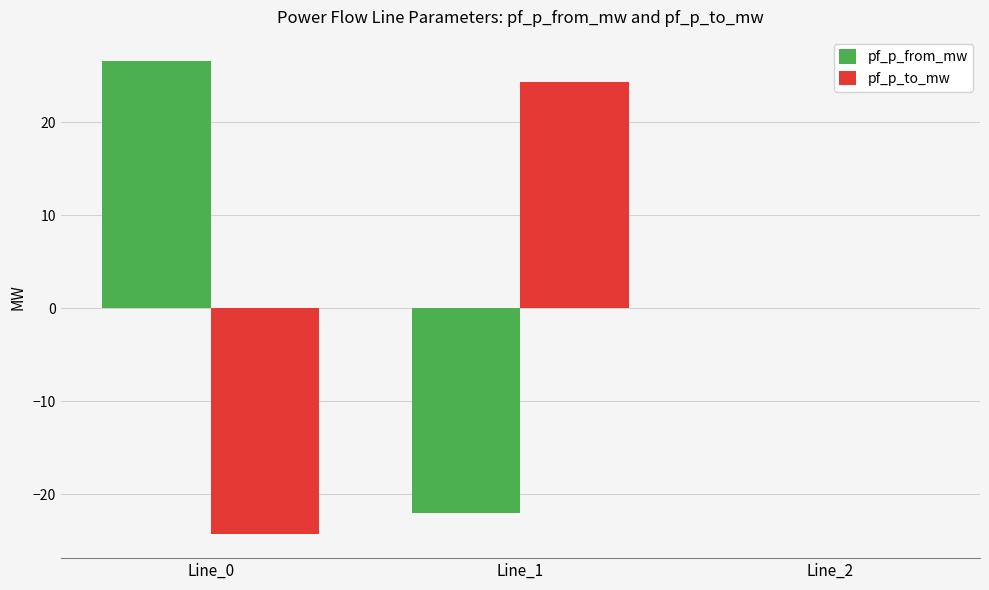

Are the bars horizontal?

No